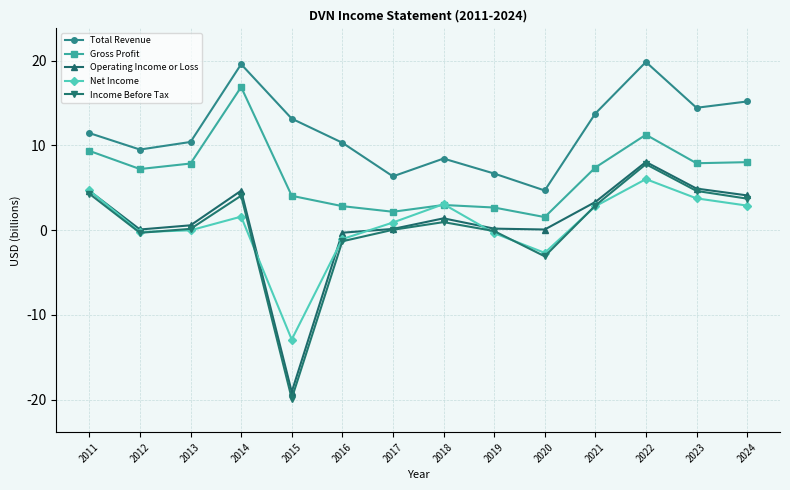

At which category does Income Before Tax reach its first local valley?

2012